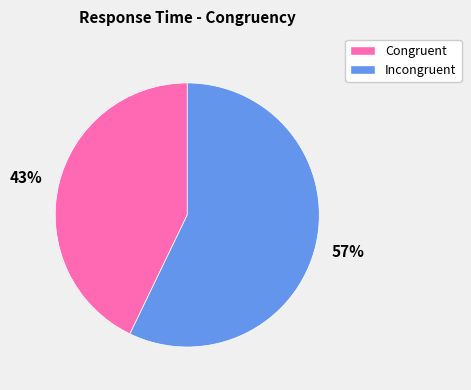

To the nearest percent, what percentage of the pie is Congruent?

43%